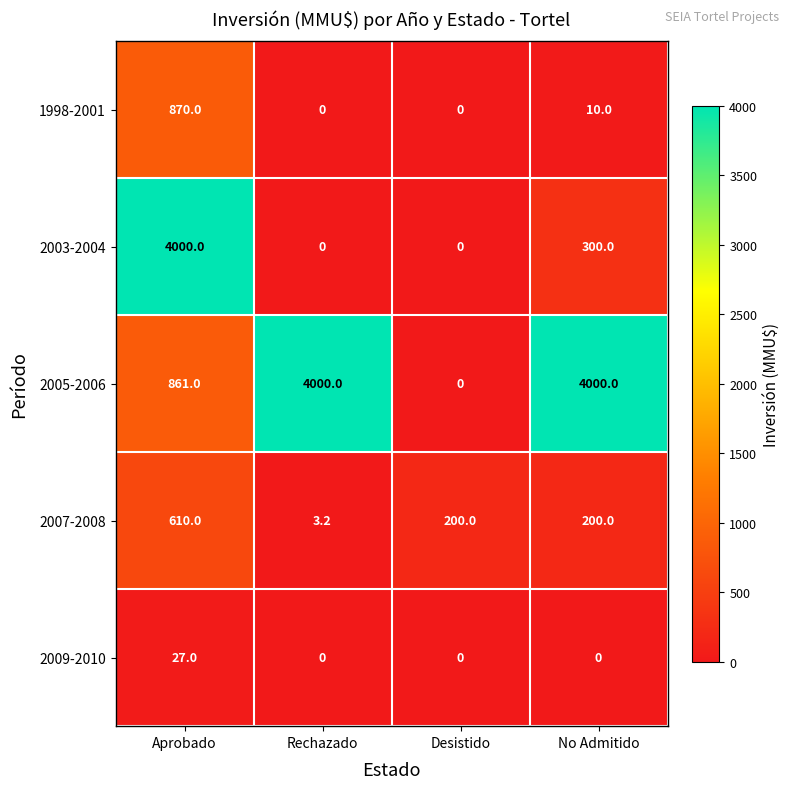

Which category has the highest value in the 2003-2004 series?

Aprobado